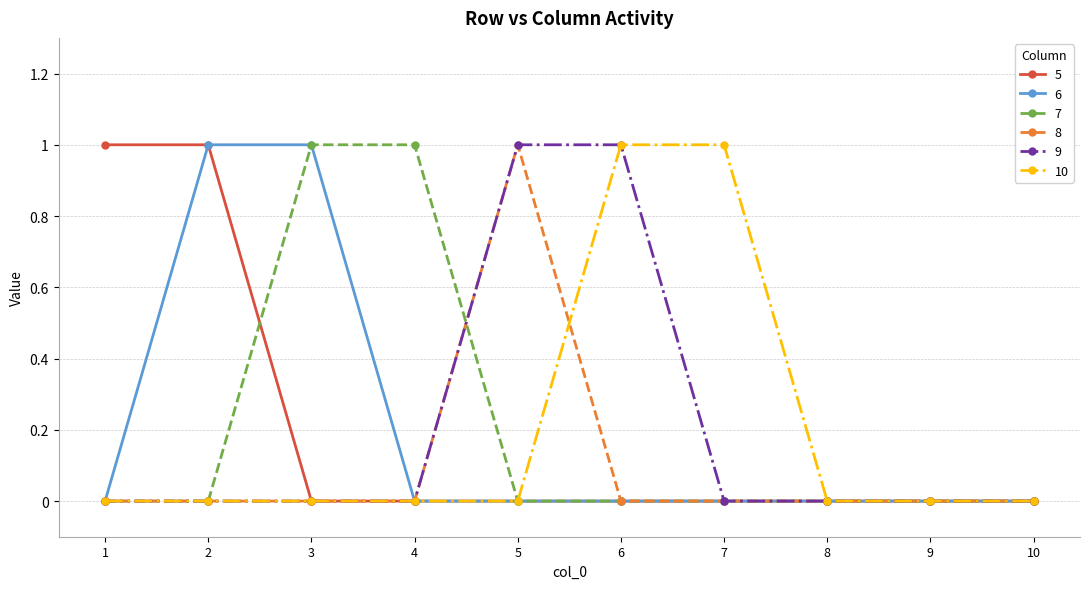

True or false: 9 has a value of -1 at 3.

False